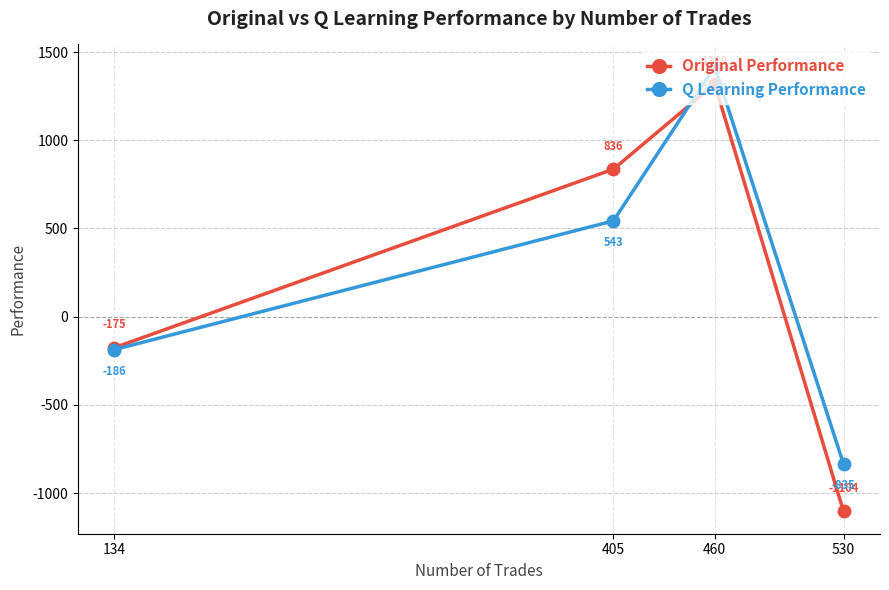

Rank the series by their maximum value, from lowest to highest.

Original Performance, Q Learning Performance